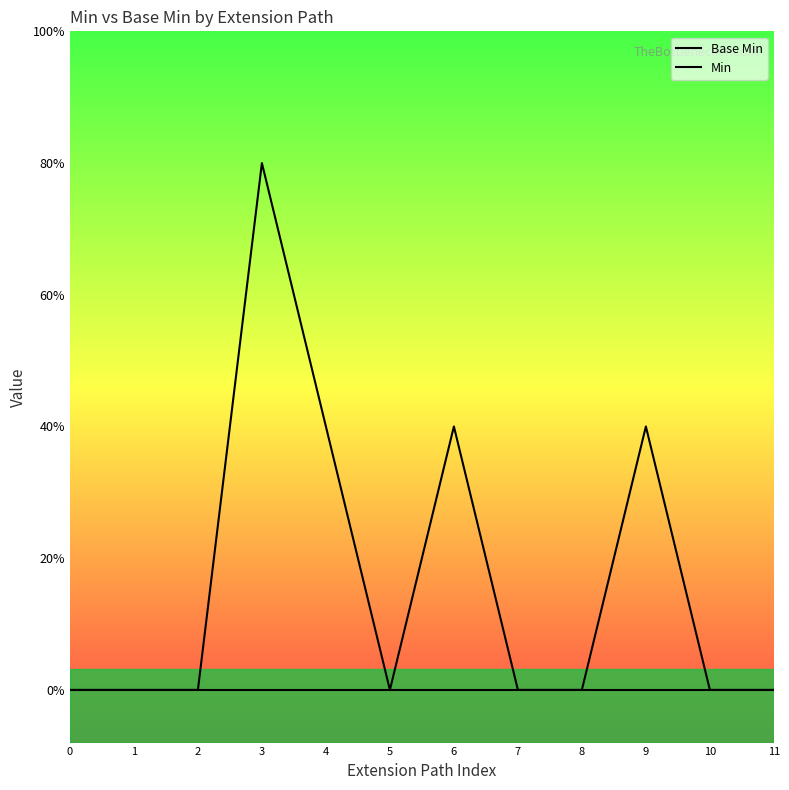

How many categories are shown in the chart?

12